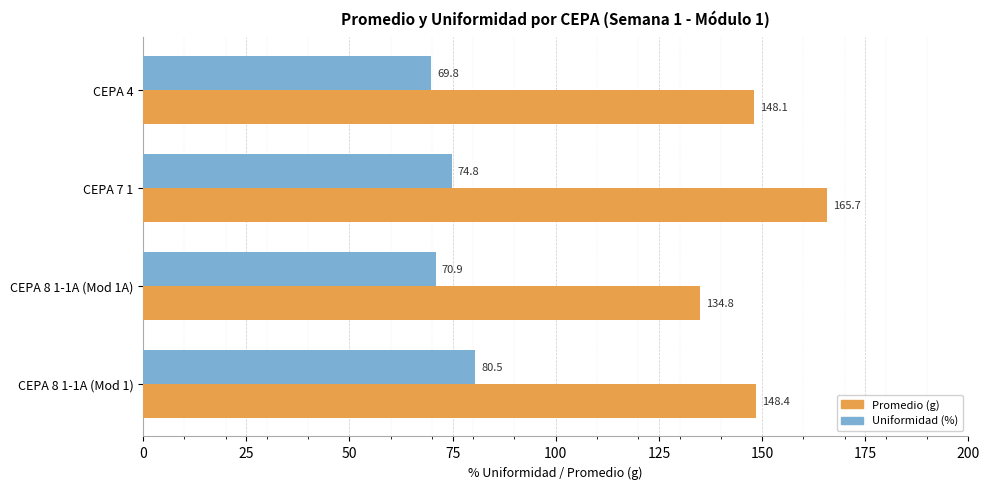

At which category is the sum across all series the highest?

CEPA 7 1